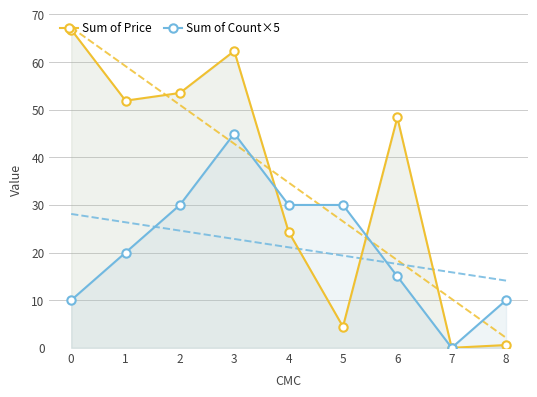

Count the number of data series in this chart.

2